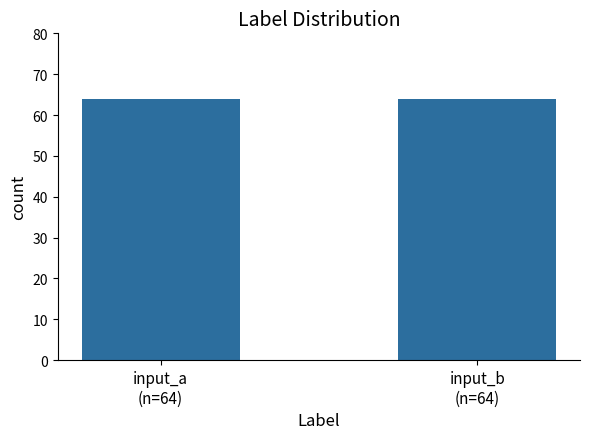

What is the value of the 1st bar from the left?

64